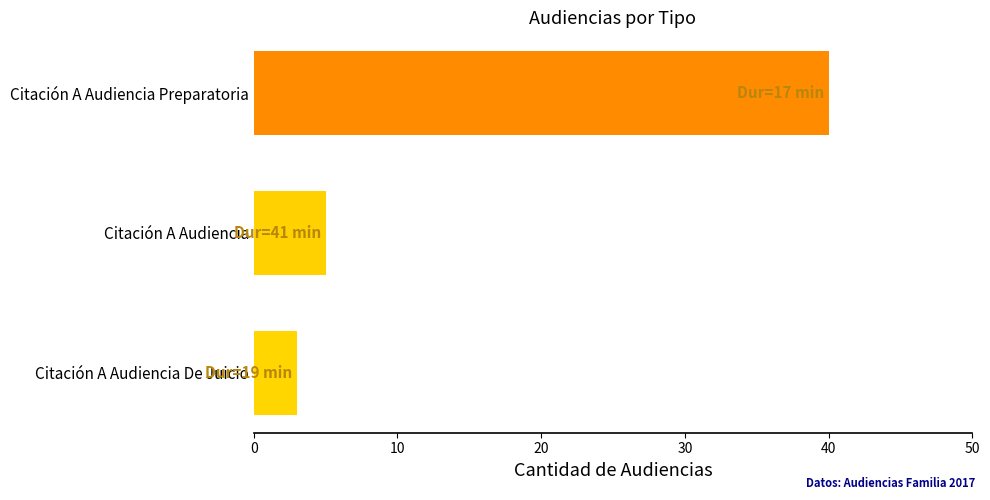

What is the average value?

16